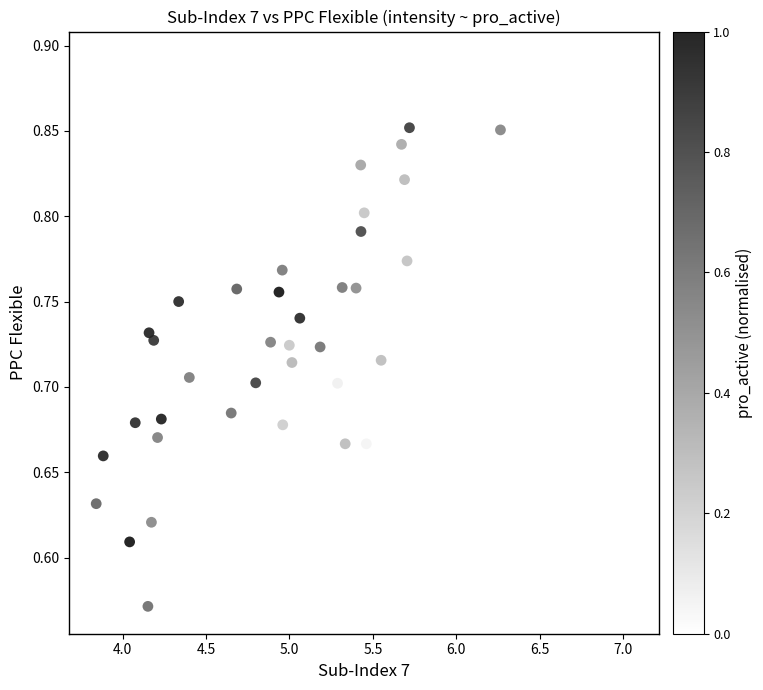

What is the range of X values (max minus min)?

3.2